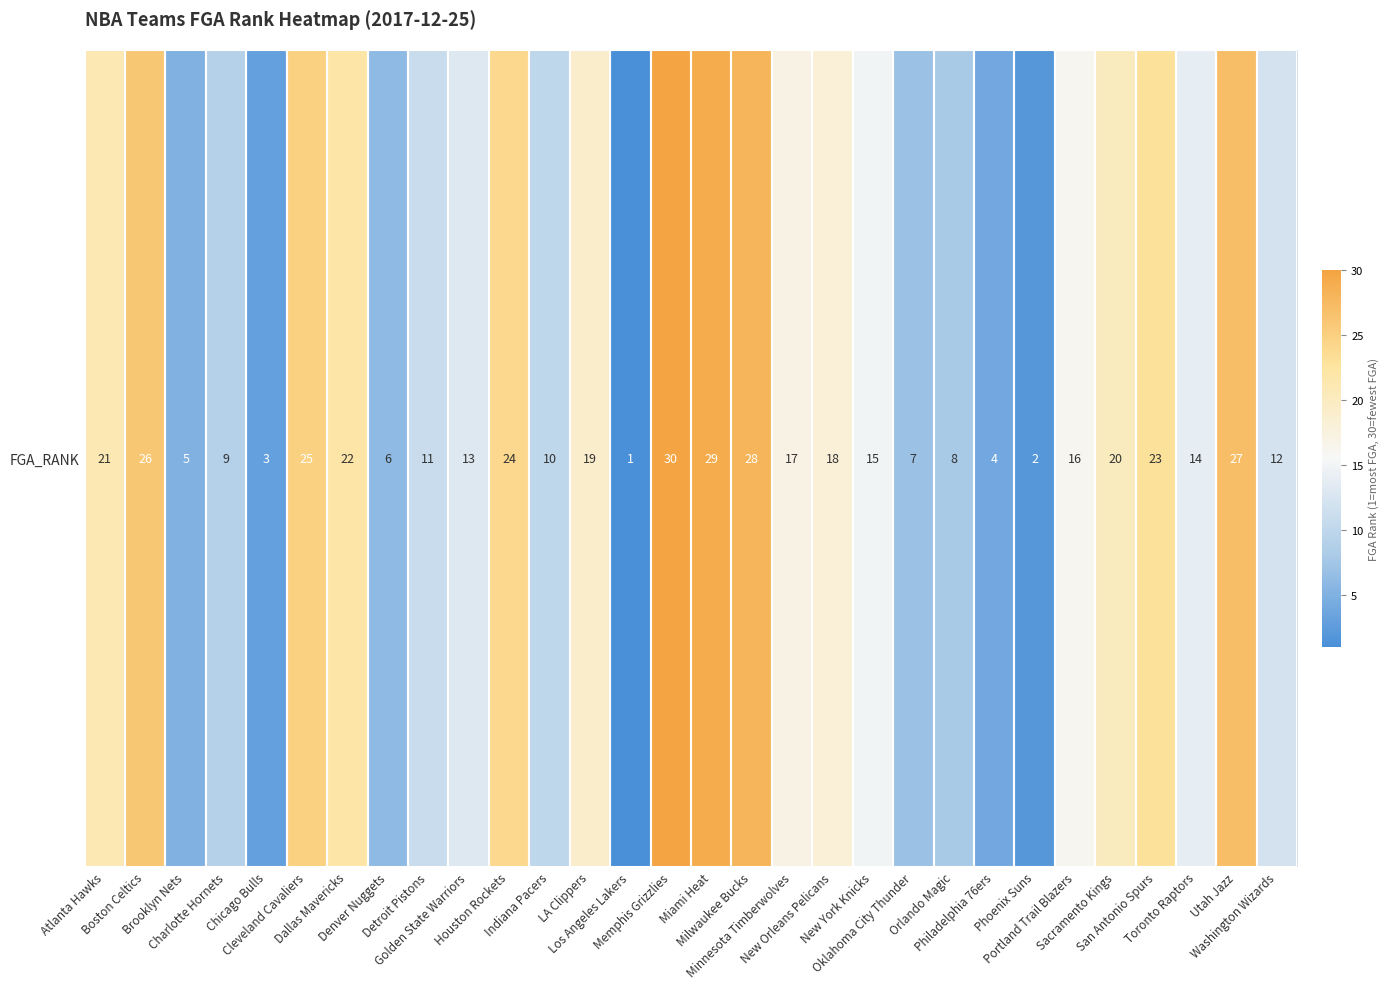

Is it true that the value at Indiana Pacers is 10?

True